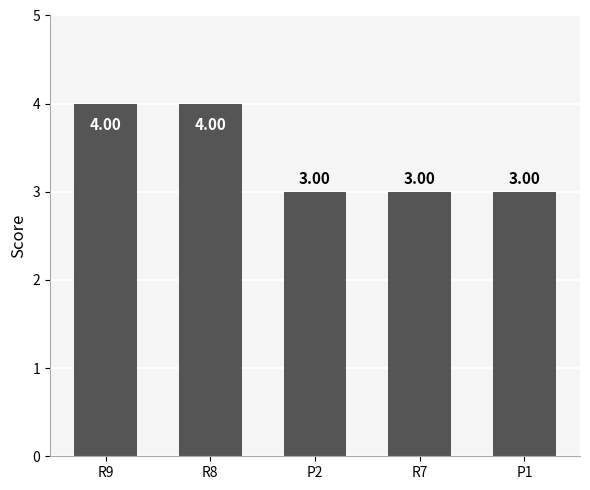

What is the sum of all values?

17